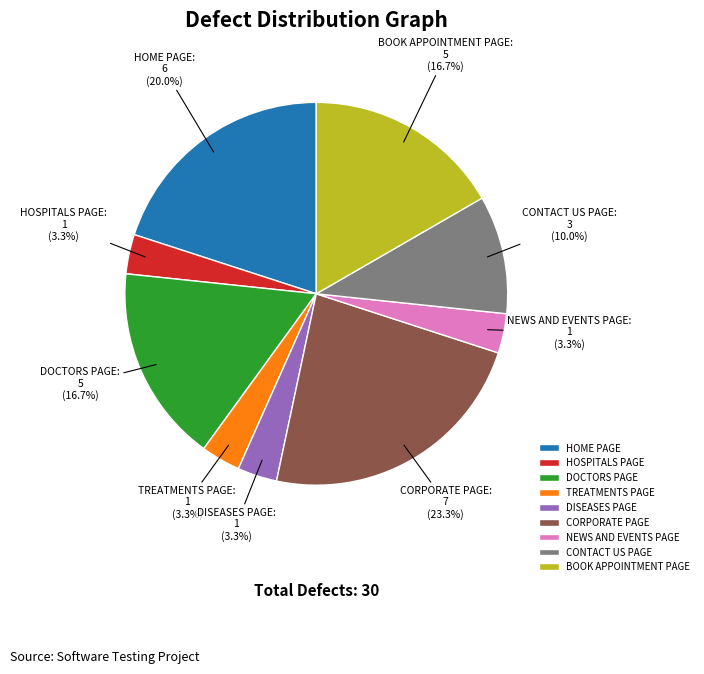

To the nearest percent, what portion does HOME PAGE represent?

20%